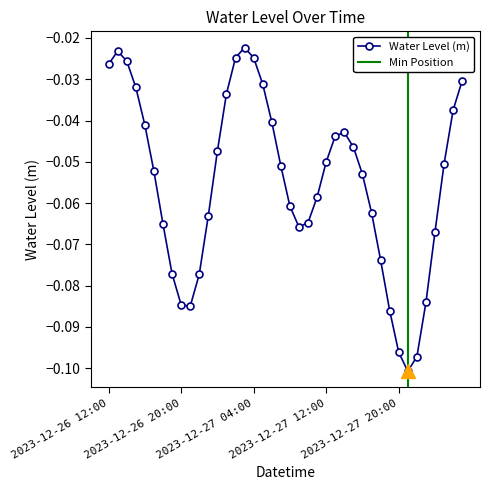

Which label corresponds to the smallest value in the chart?

2023-12-27 21:00